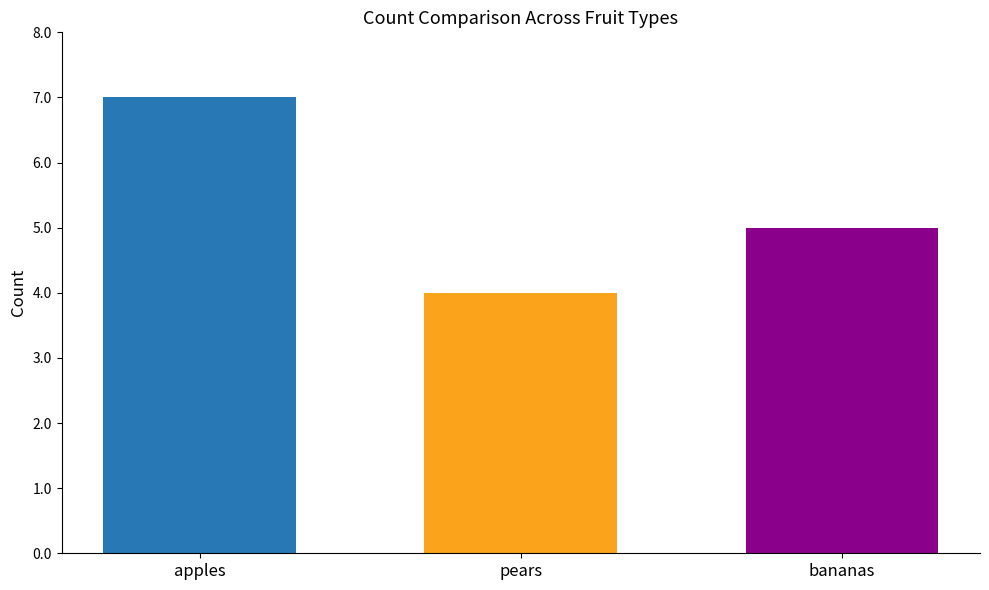

What is the maximum value shown in the chart?

7